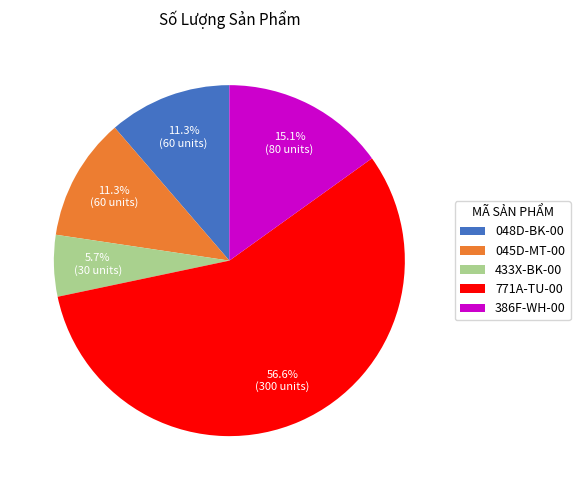

True or false: 771A-TU-00 accounts for 70% of the total.

False